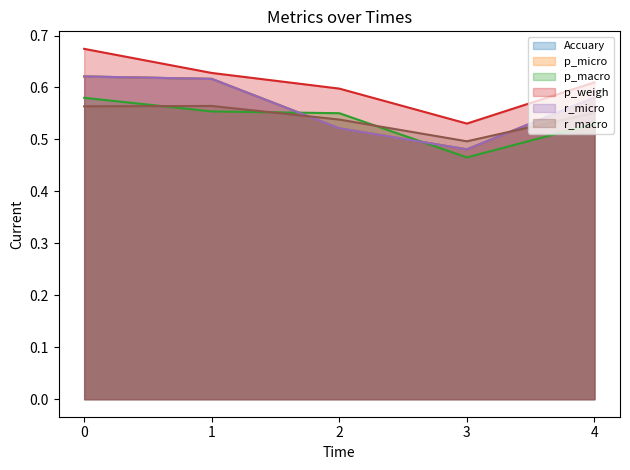

What are all the series names shown in the legend?

Accuary, p_micro, p_macro, p_weigh, r_micro, r_macro